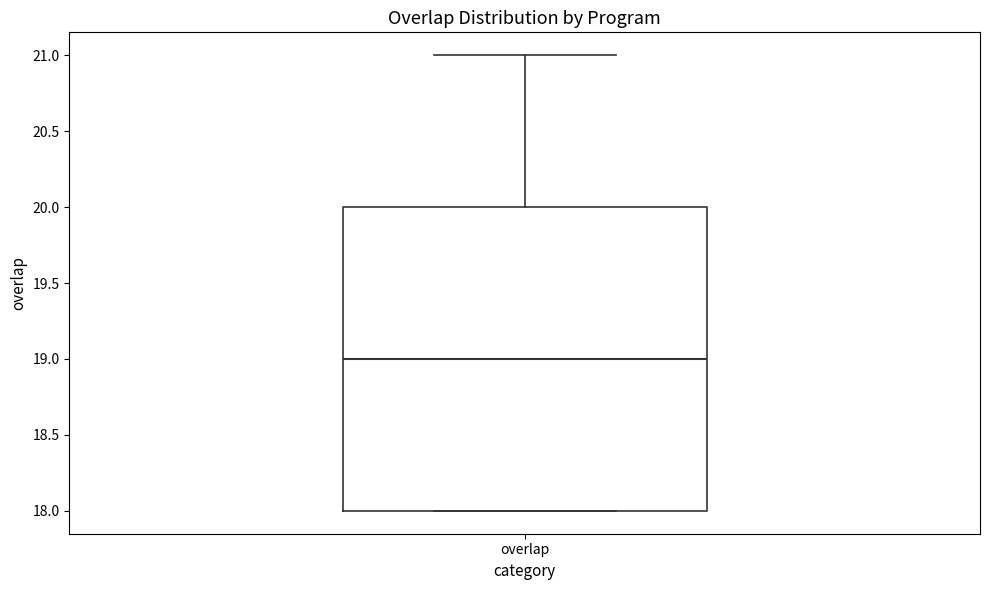

Transcribe this box plot: give where the median line is, the range the box spans, and where the two whiskers end, as read against the y-axis. The values are not printed on the chart, so give them approximately, as read against the axis.

median 19, box 18 to 20, whiskers 18 to 21